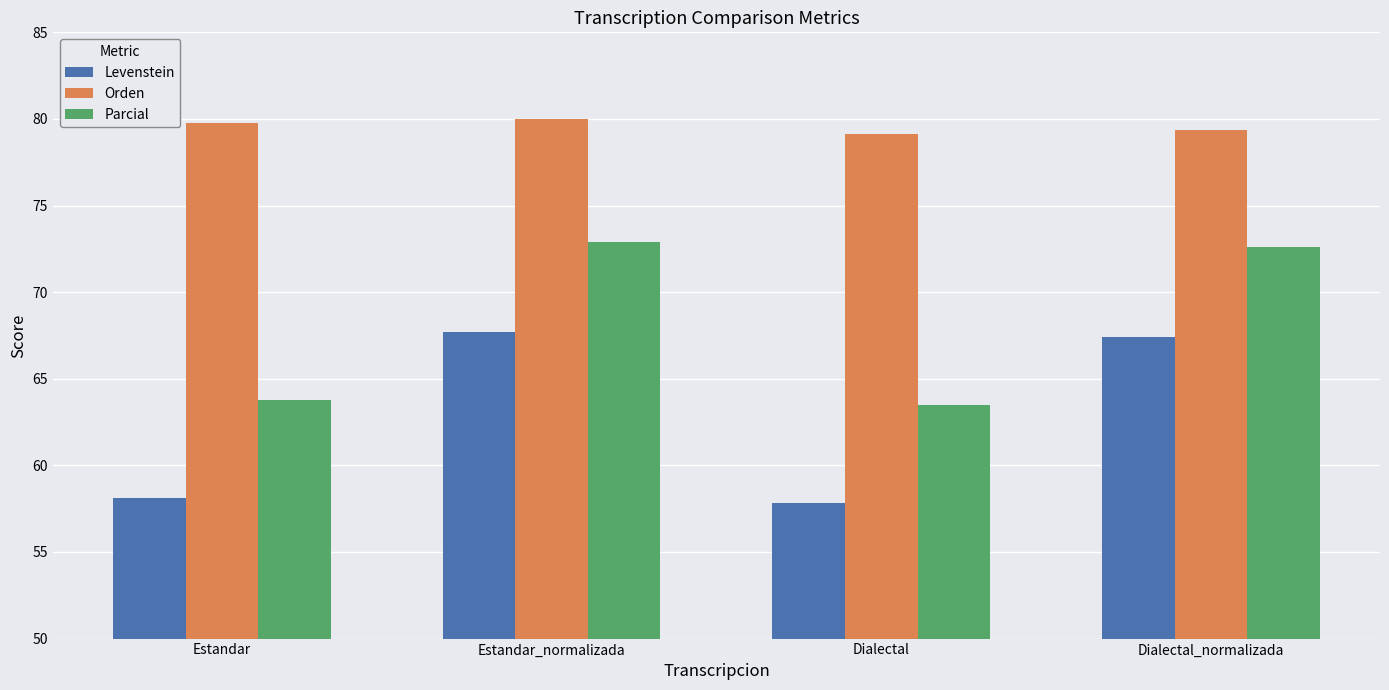

Which series has the largest total across all categories?

Orden